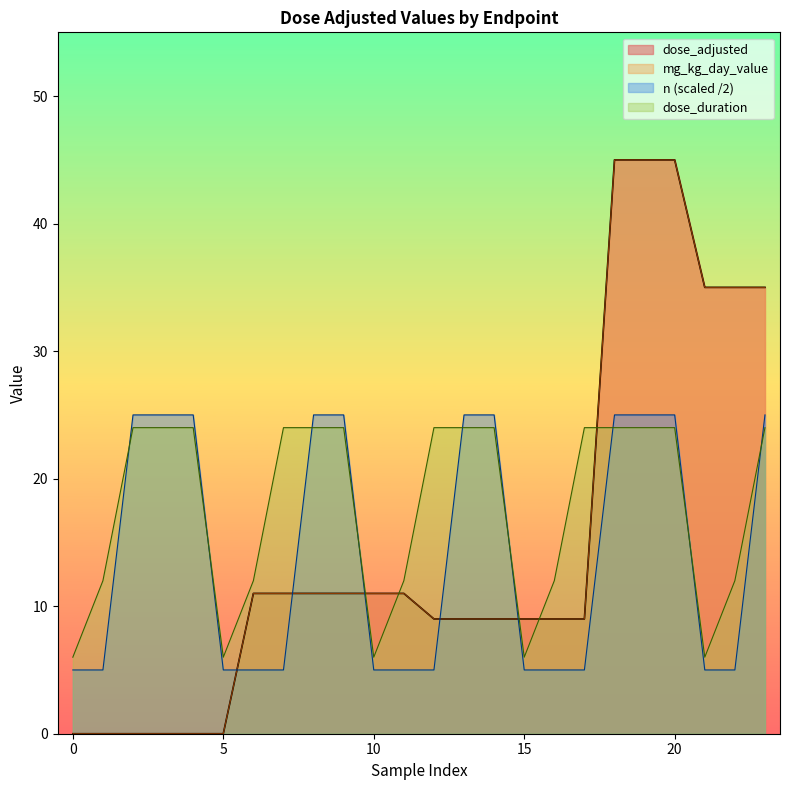

The dose_duration series shows 9 at 20. True or false?

False